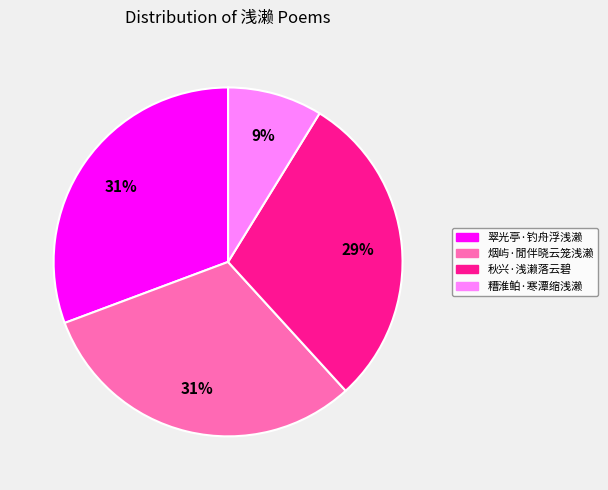

To the nearest percent, what is the average slice percentage?

25%